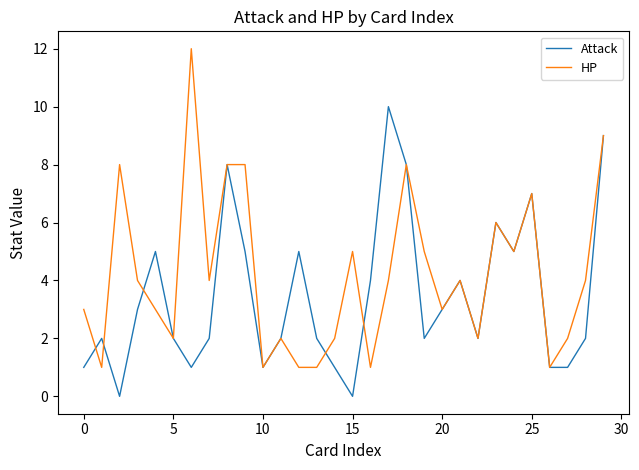

How many Attack values are between 1 and 5?

22